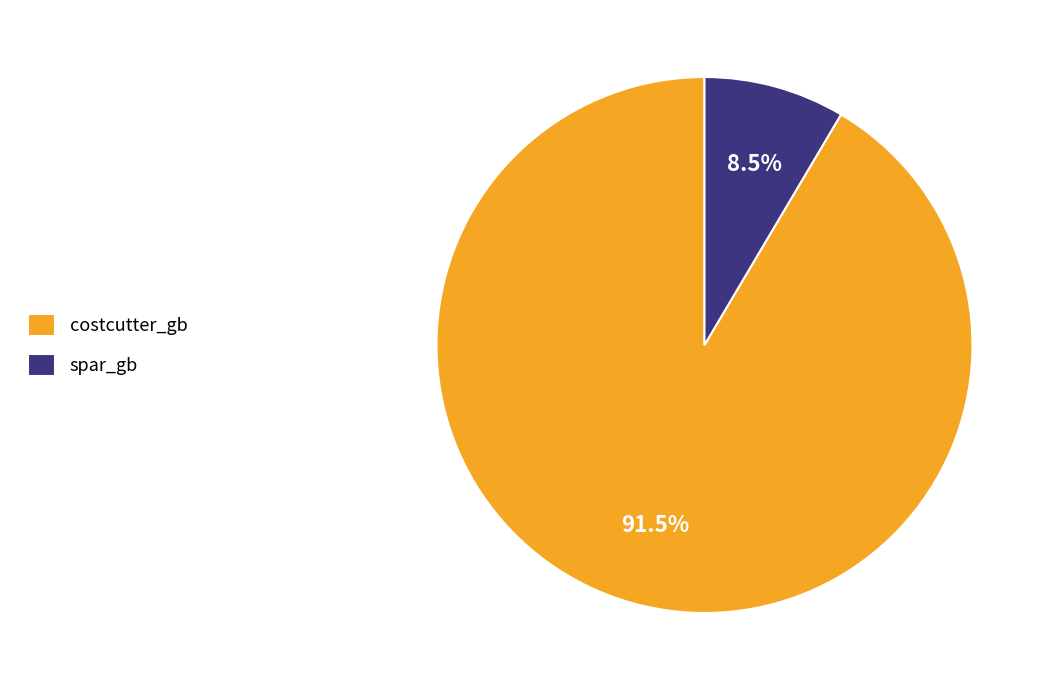

True or false: costcutter_gb accounts for 80% of the total.

False